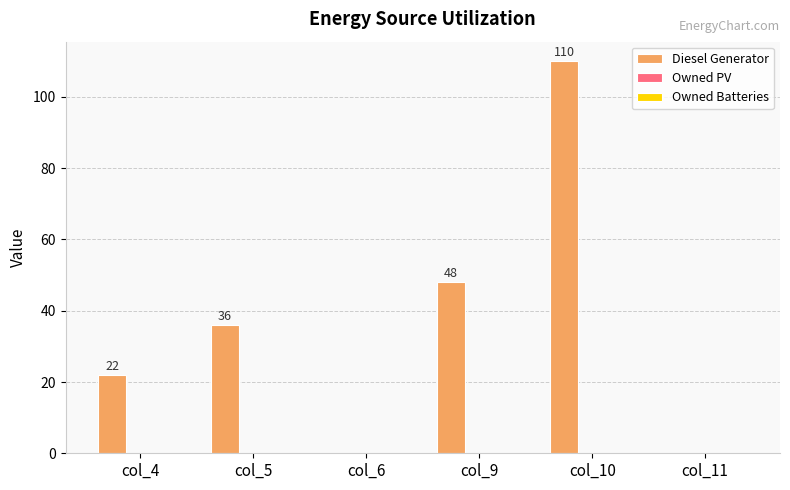

What is the maximum value shown in the chart?

110